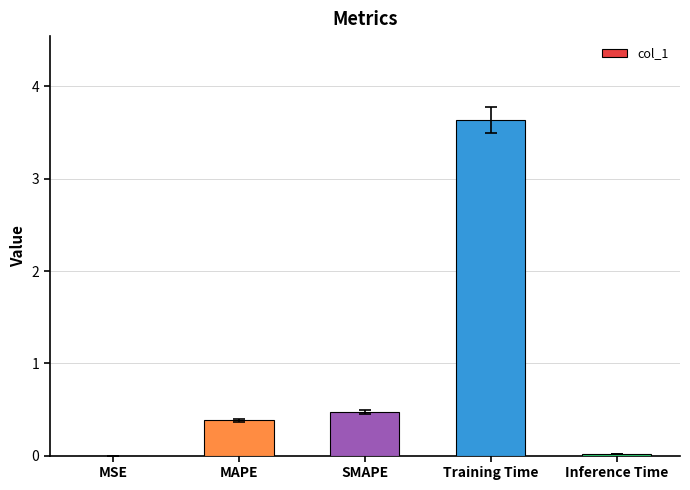

Are the bars horizontal?

No